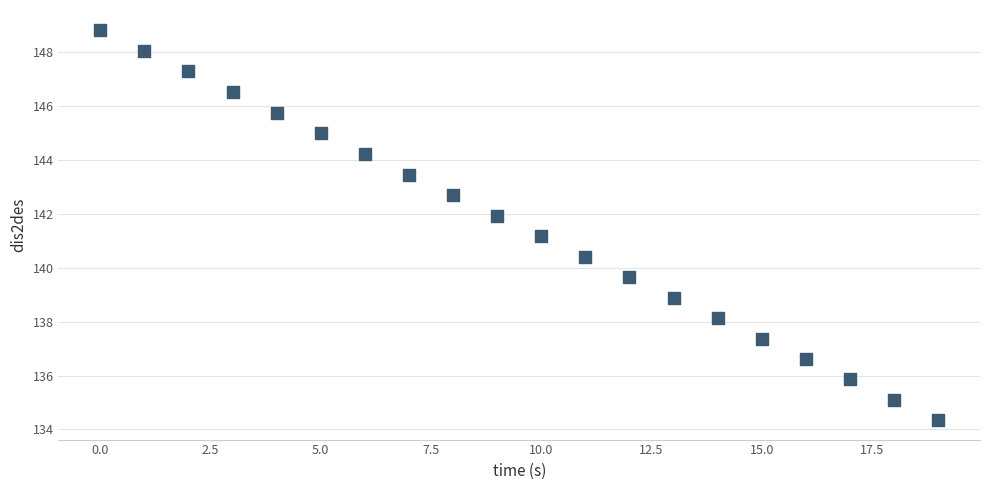

What is the range of Y values (max minus min)?

14.5